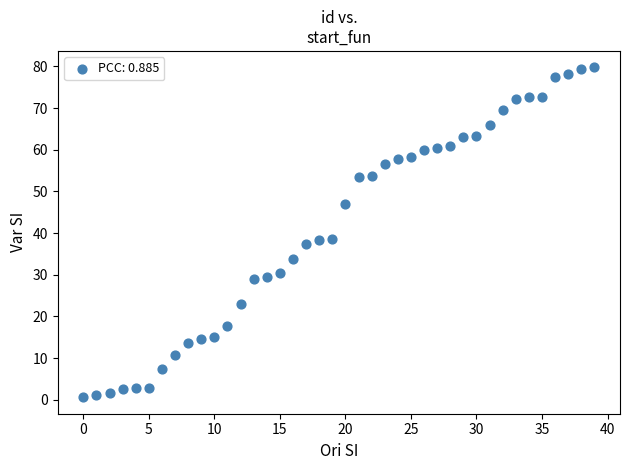

What is the range of Y values (max minus min)?

79.2